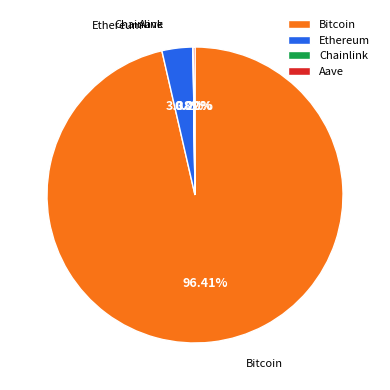

The Ethereum slice represents 16% of the pie. True or false?

False